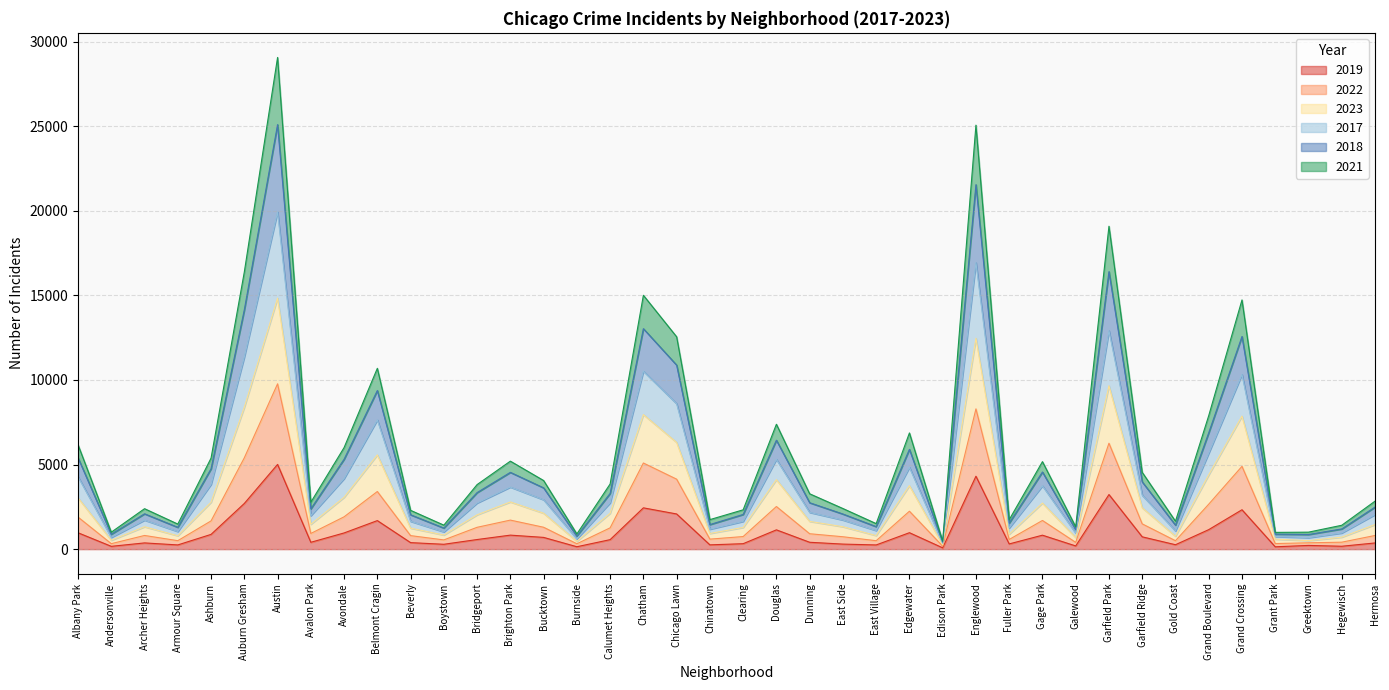

True or false: 2017 and 2023 intersect in this chart.

False